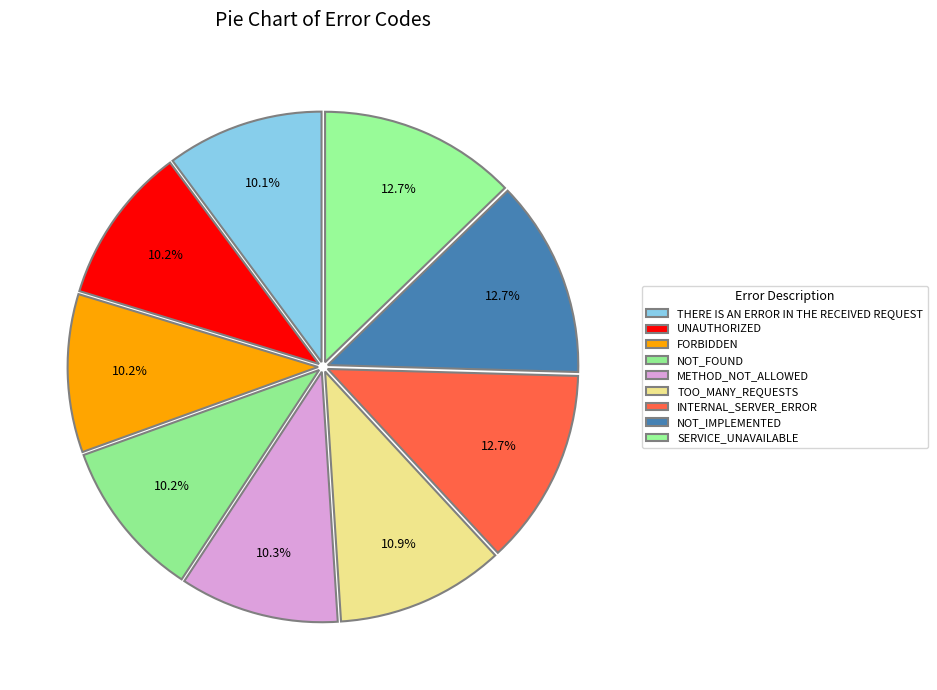

Is it true that SERVICE_UNAVAILABLE is 22% of the pie?

False